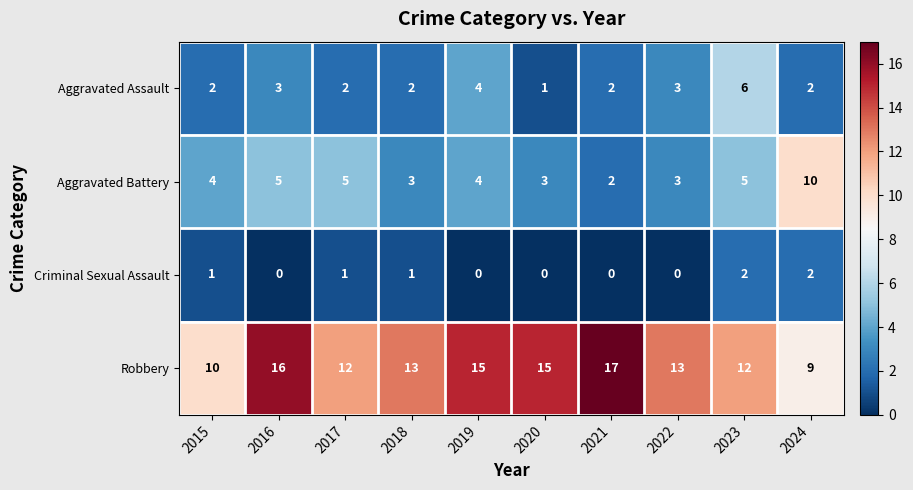

What is the lowest value of the Robbery series?

9